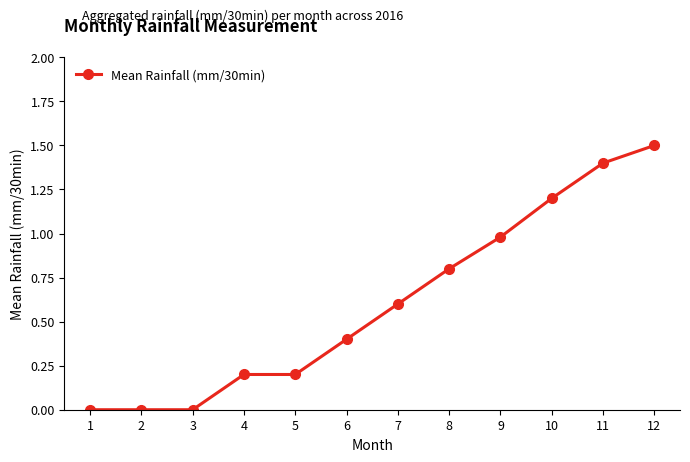

What is the greatest value displayed?

1.5